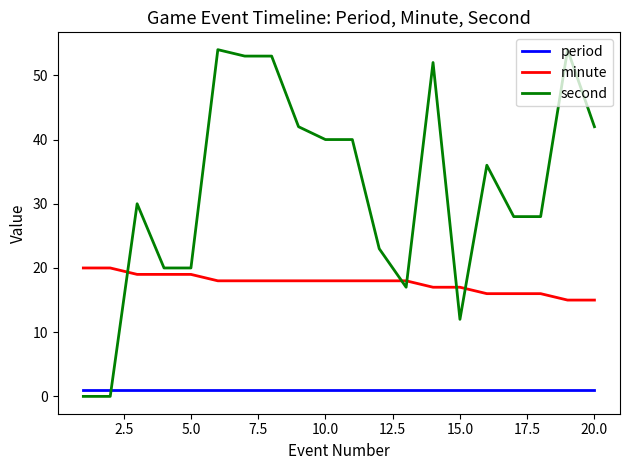

What is the difference between the maximum and minimum values in the minute series?

5